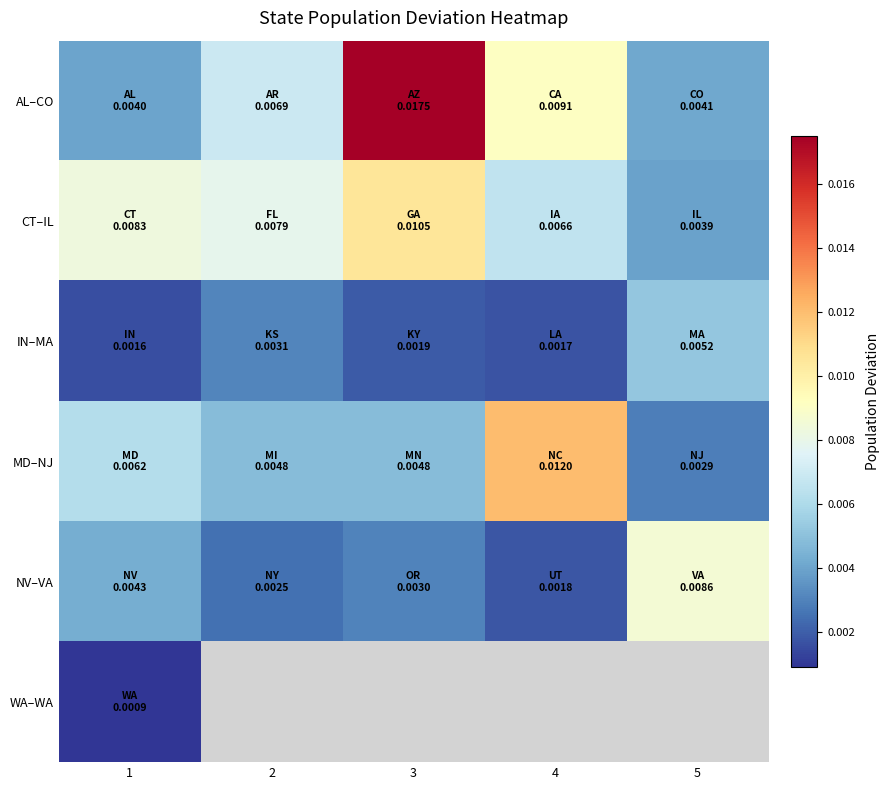

Which category has the highest value across all series?

3